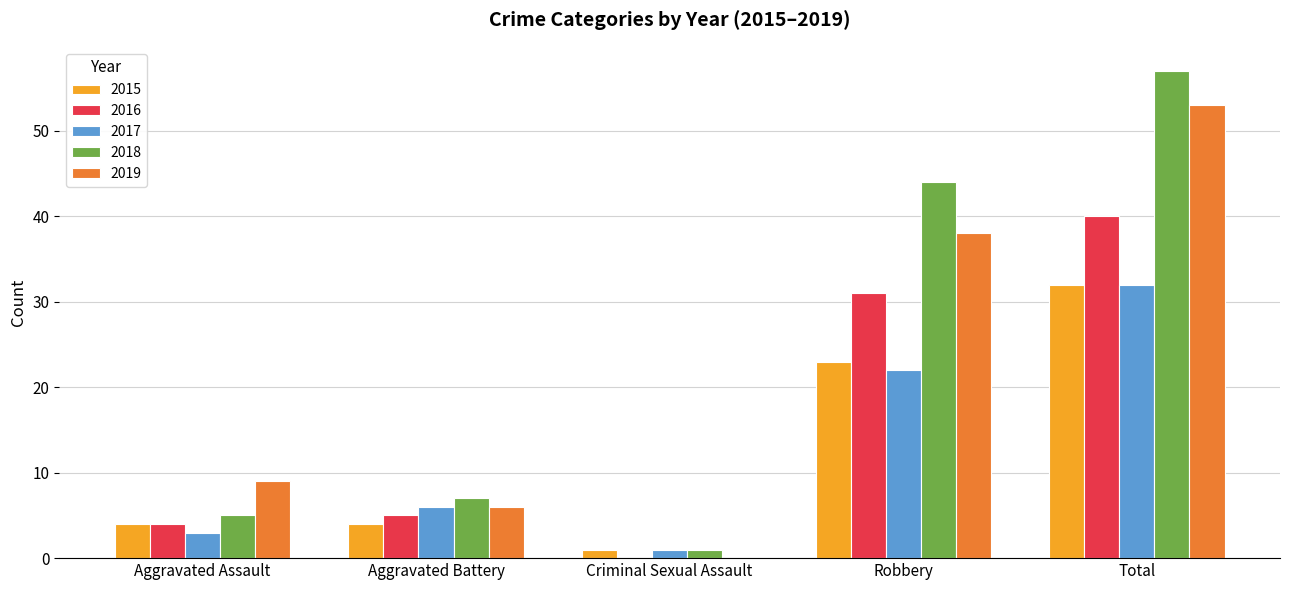

What is the maximum value shown in the chart?

57